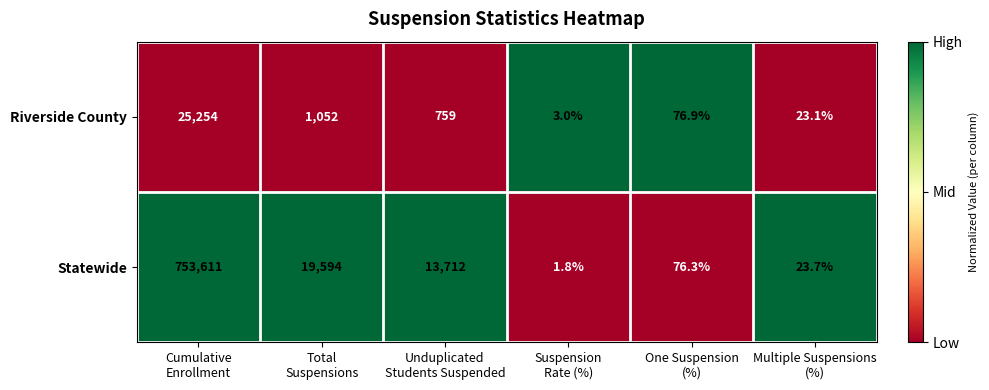

Reading right to left, what are all the values shown in this chart?

Riverside County: 23.1	76.9	3.0	759.0	1052.0	25254.0
Statewide: 23.7	76.3	1.8	13712.0	19594.0	753611.0